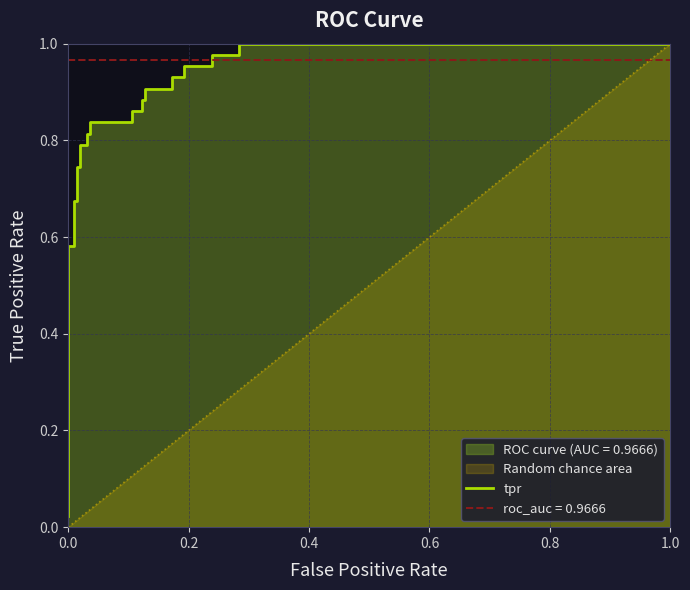

Which has a higher value, 6 or 26?

26